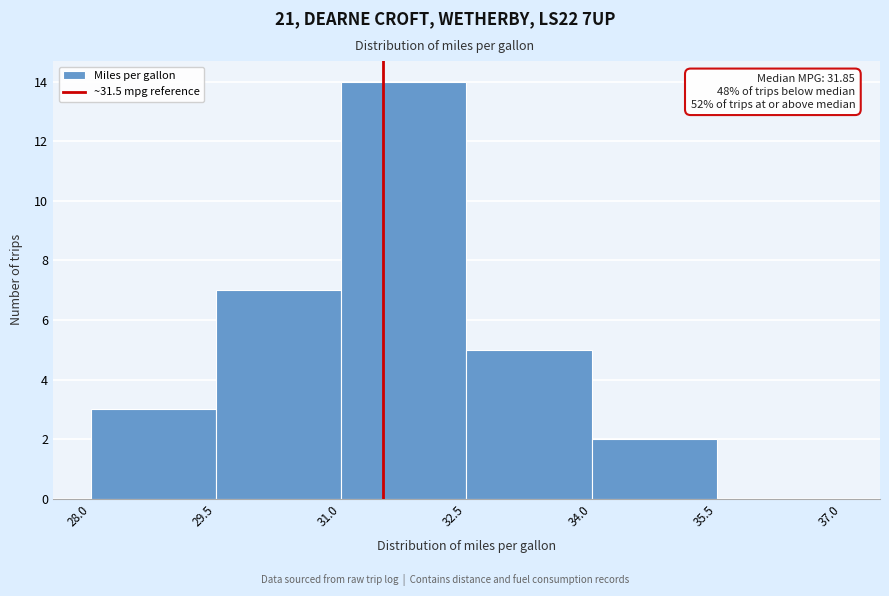

Over which range of the x-axis is the bar tallest?

31.0 to 32.5